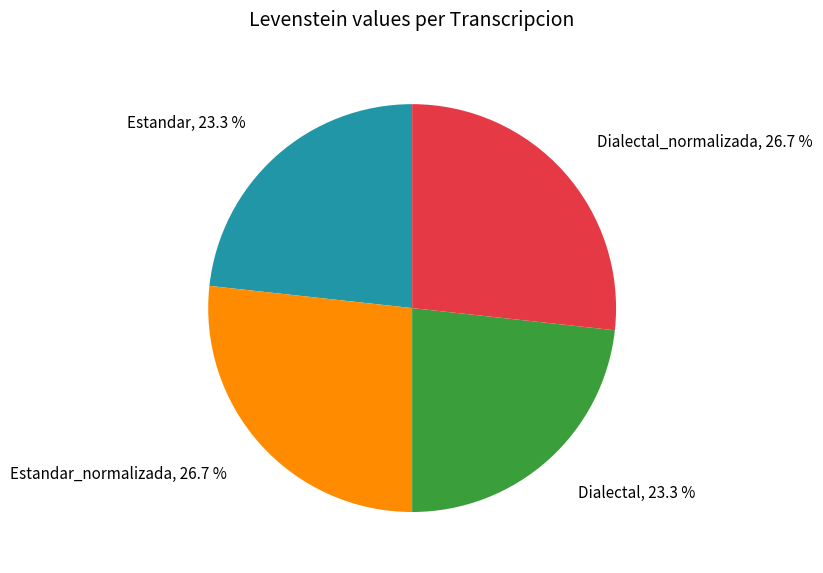

Is there any slice that represents more than half of the pie?

No